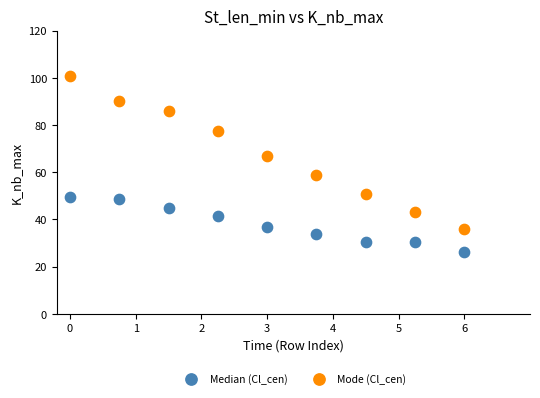

Which series has the largest Y range (max minus min)?

Mode (Cl_cen)